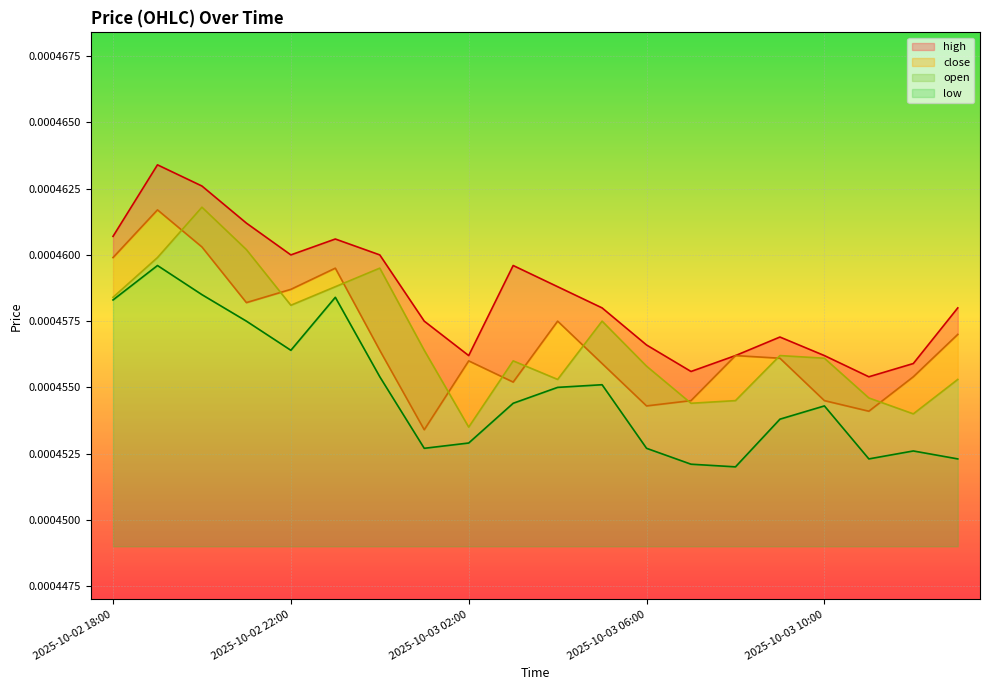

Which has a higher value, 2025-10-03 13:00 or 2025-10-03 04:00?

2025-10-03 04:00